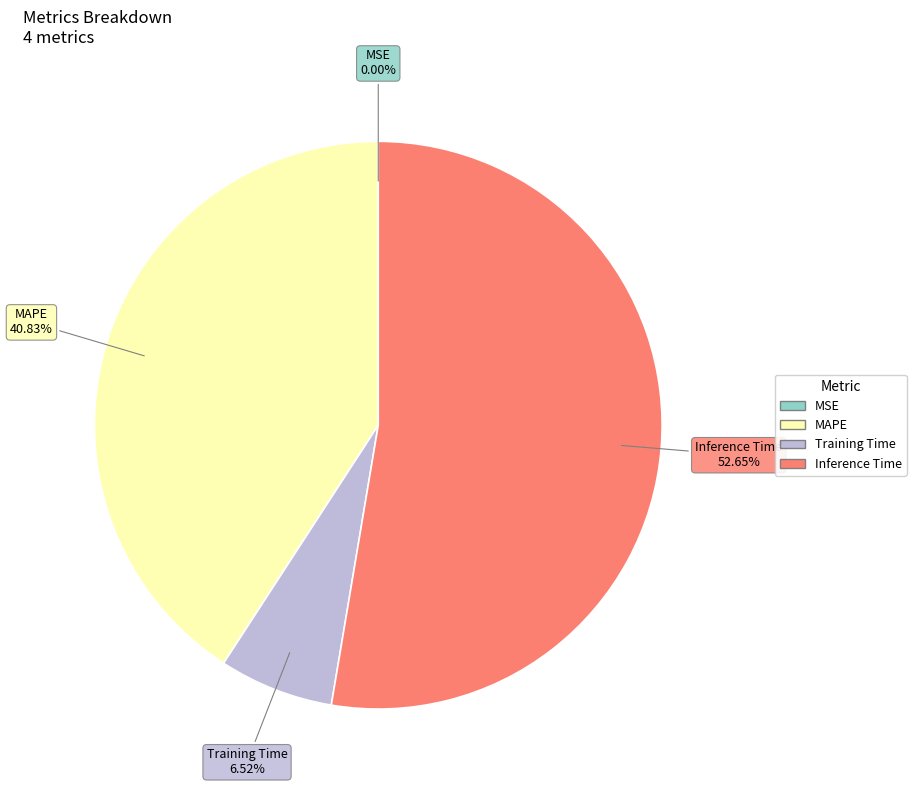

The Training Time slice represents 17% of the pie. True or false?

False